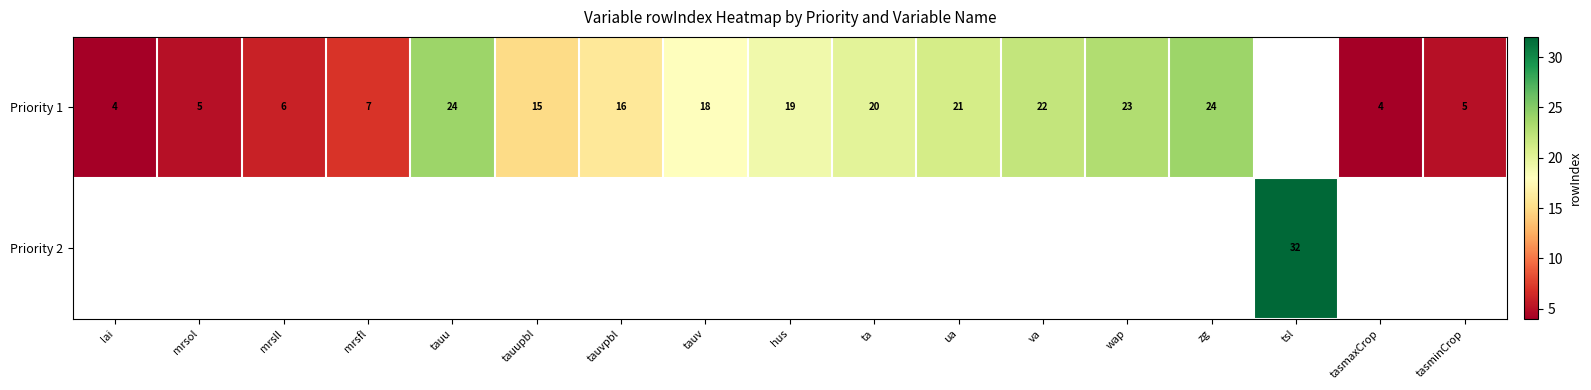

Which has a higher value, ta or tauupbl?

ta